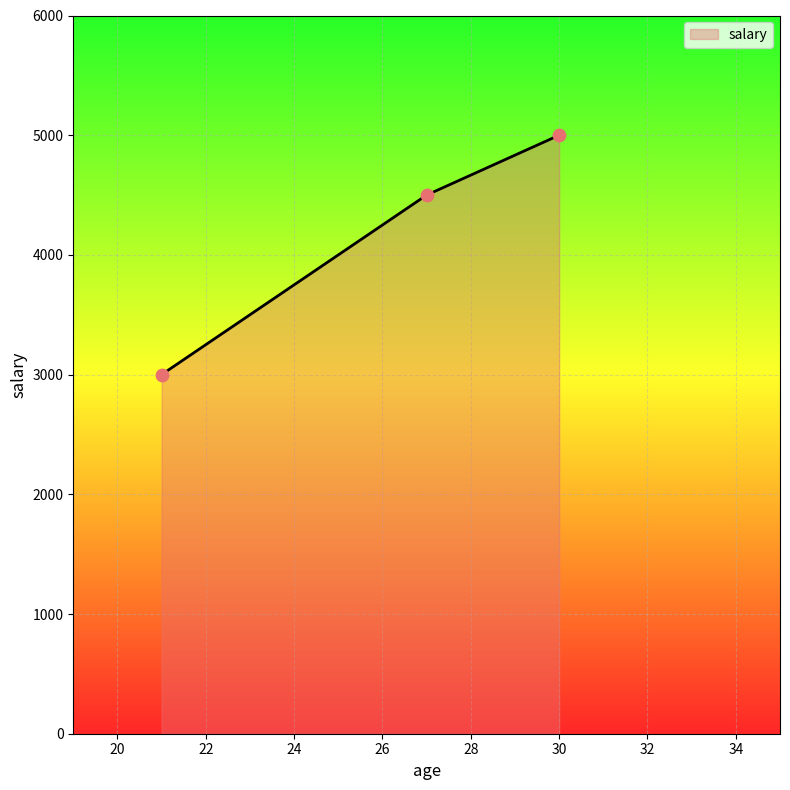

What is the average value?

4167